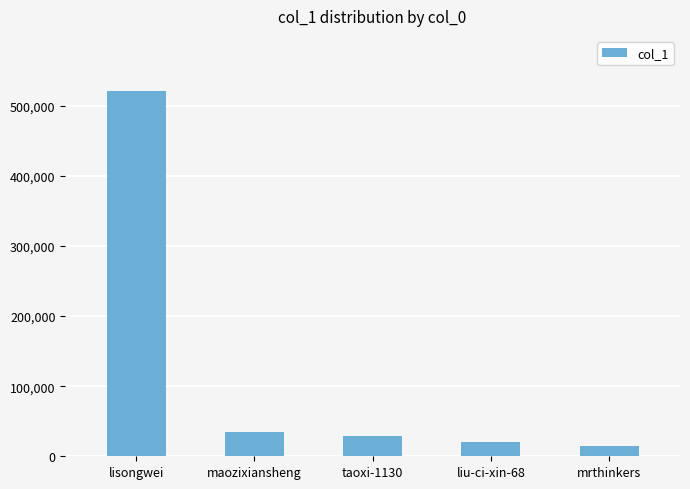

What is the greatest value displayed?

521321